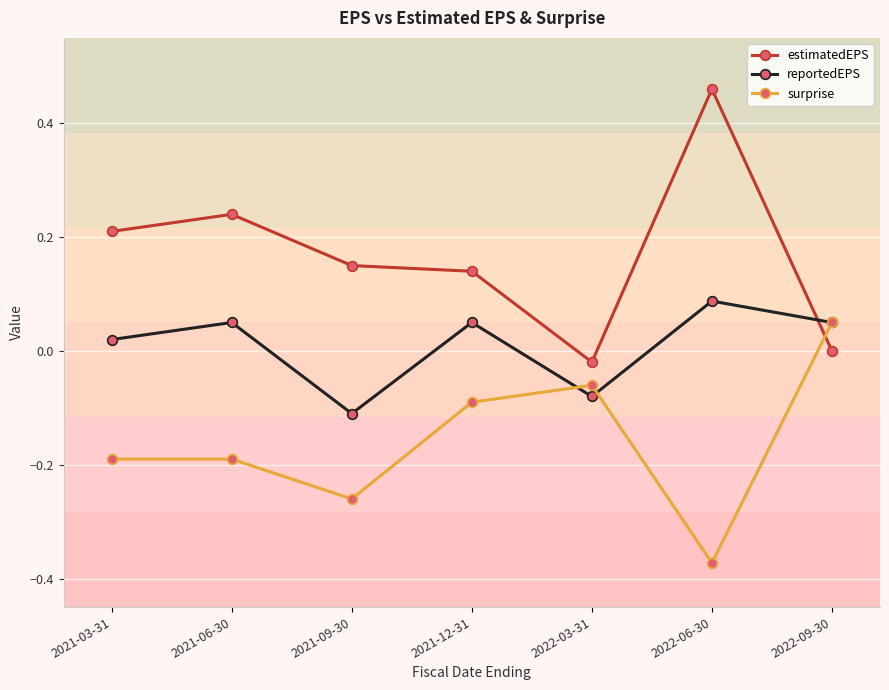

After their last crossing, which series has the higher values: reportedEPS or estimatedEPS?

reportedEPS